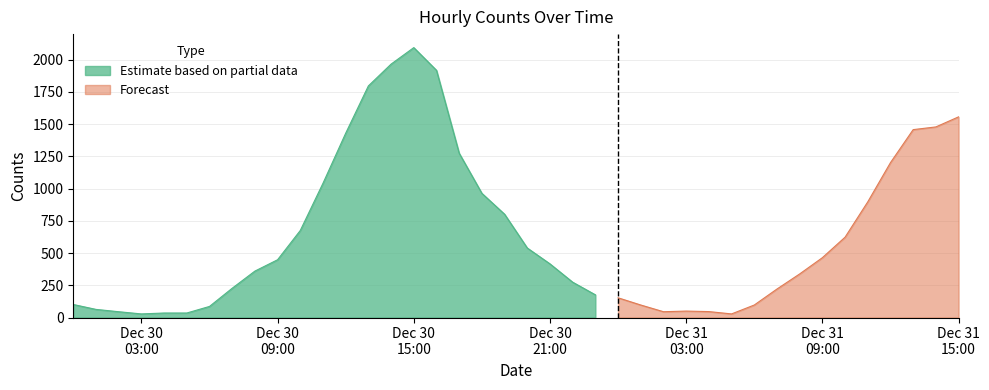

At which category does the chart reach its minimum across all series?

2020-12-30 03:00:00